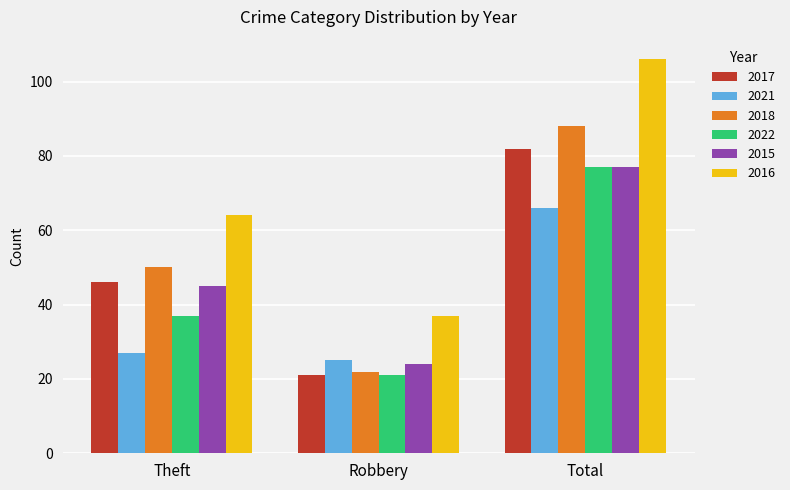

Rank the categories by 2016 value from lowest to highest.

Robbery, Theft, Total